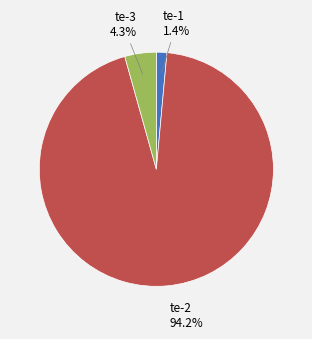

Is there a majority slice in this chart?

Yes